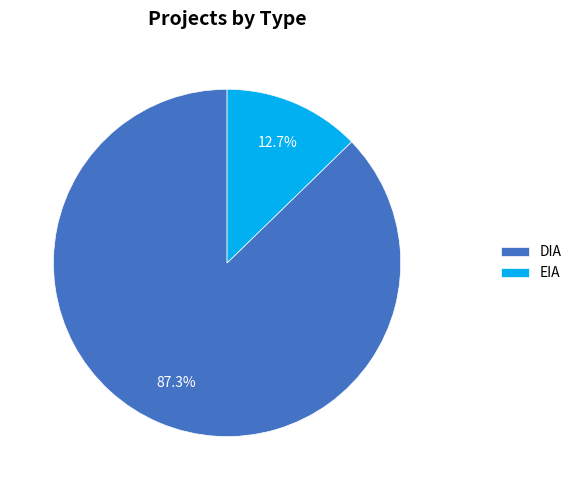

What percentage is the DIA slice, to the nearest percent?

87%